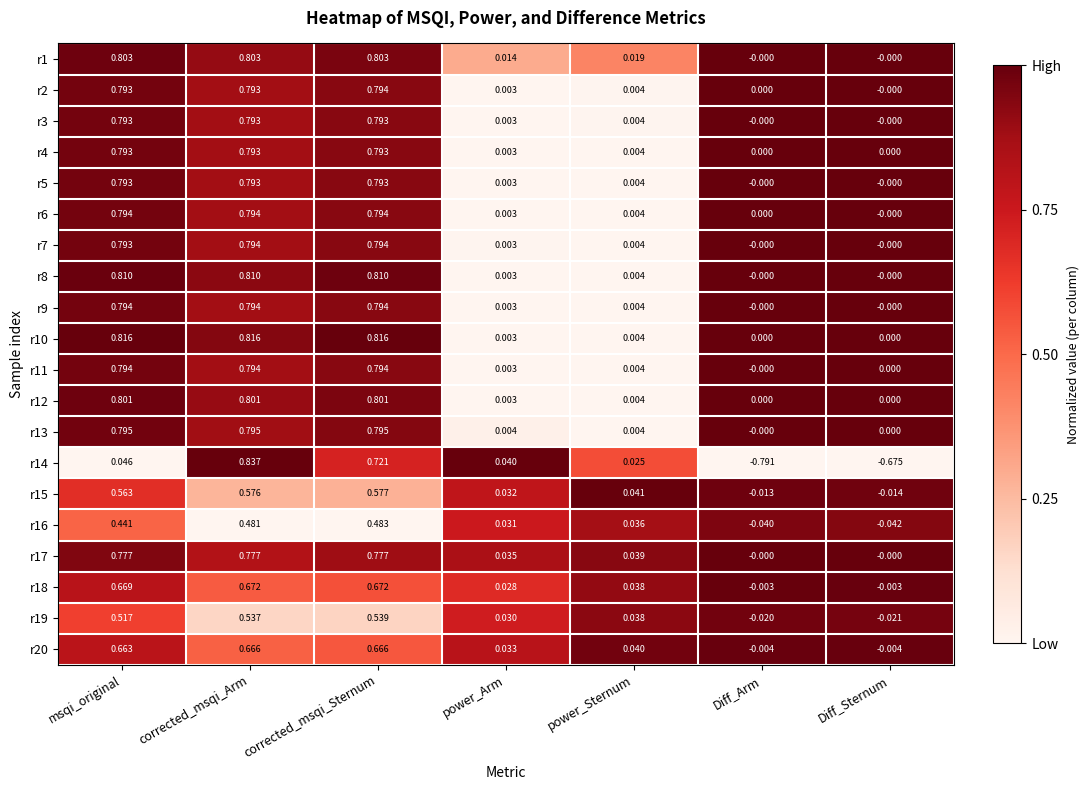

Which series has the largest range (max minus min)?

r14